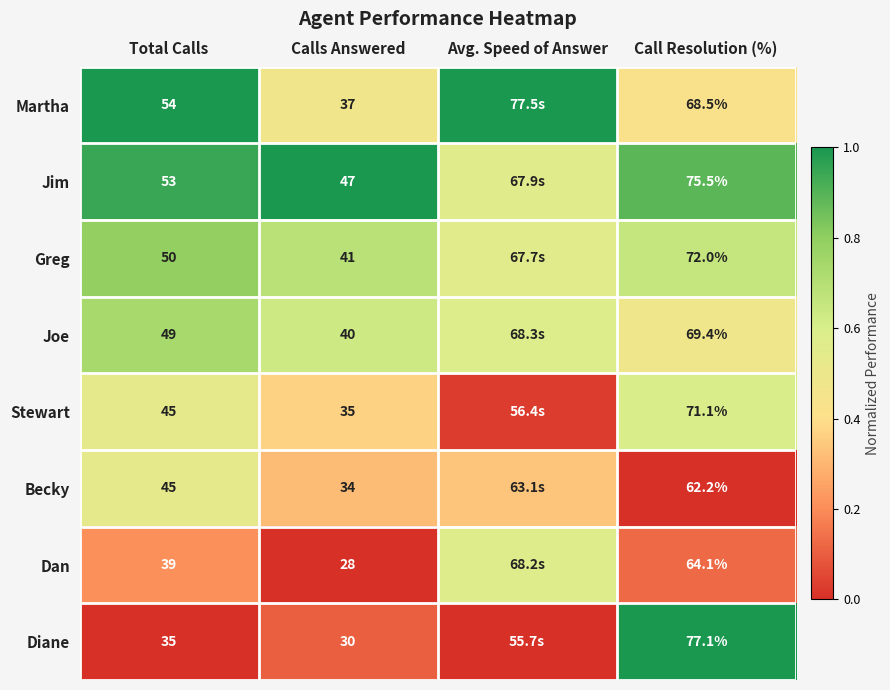

The Dan series shows 0.4 at Calls Answered. True or false?

False